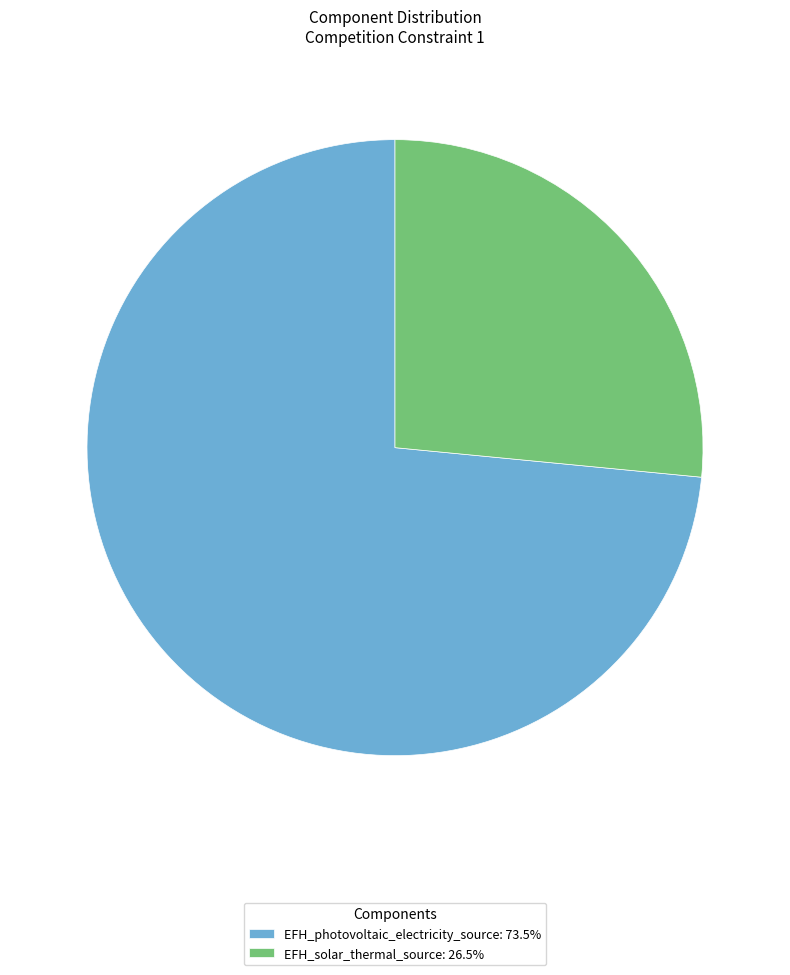

Do EFH_solar_thermal_source: 26.5% and EFH_photovoltaic_electricity_source: 73.5% together represent more than half of the pie?

Yes